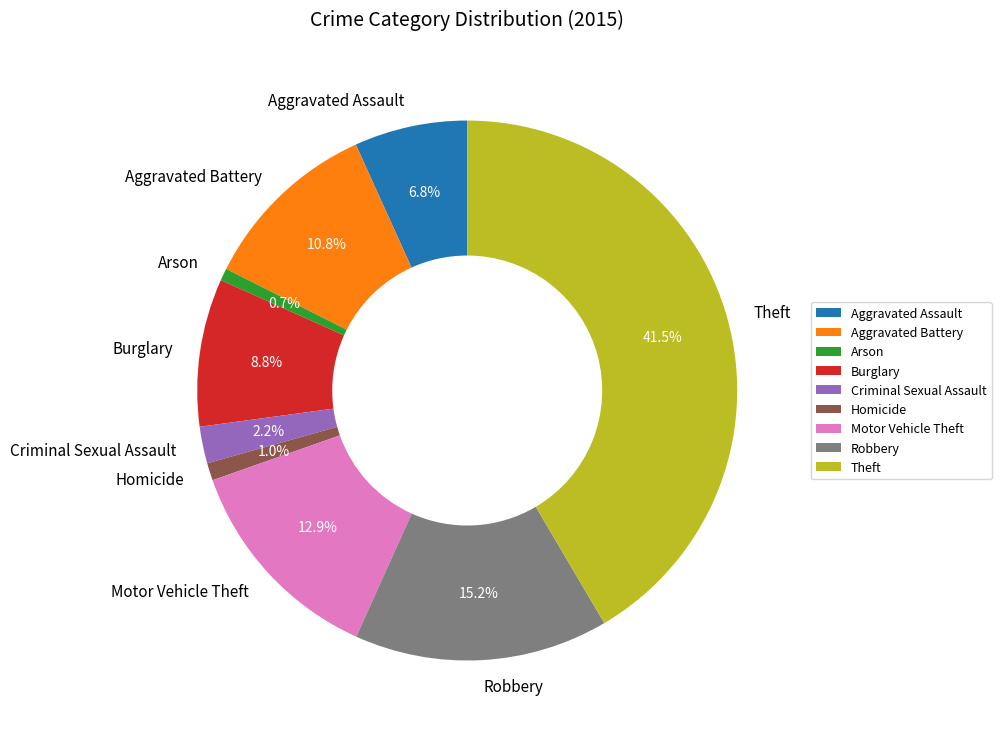

To the nearest percent, what portion does Aggravated Assault represent?

7%